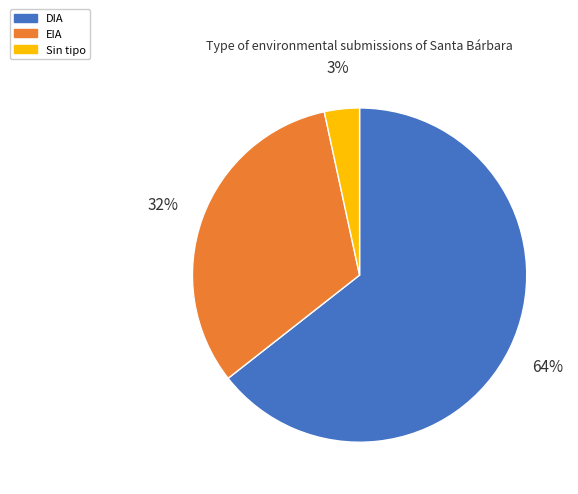

To the nearest percent, what is the average slice percentage?

33%